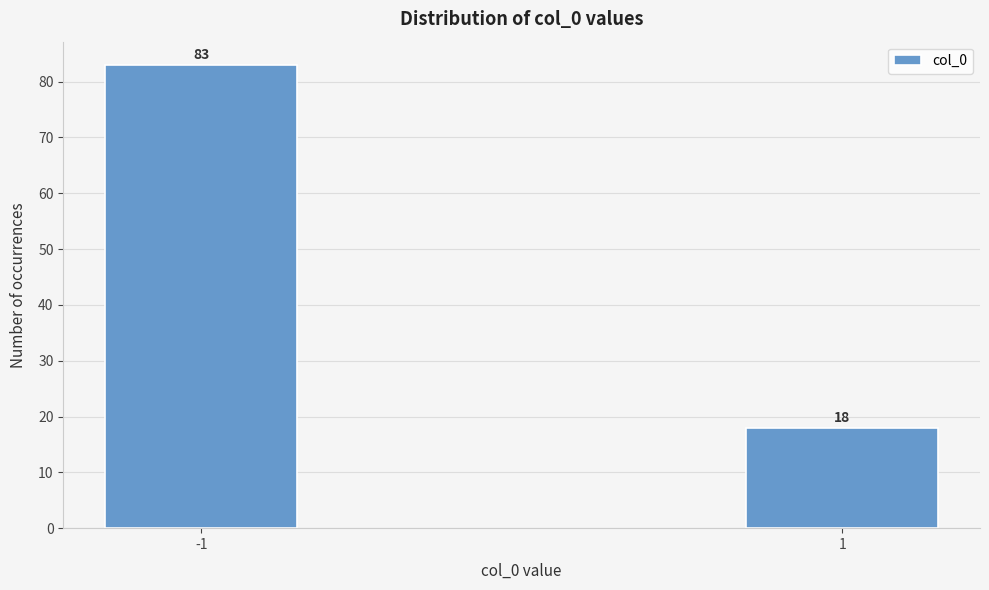

Reading left to right, list all the values displayed in this chart.

83	18